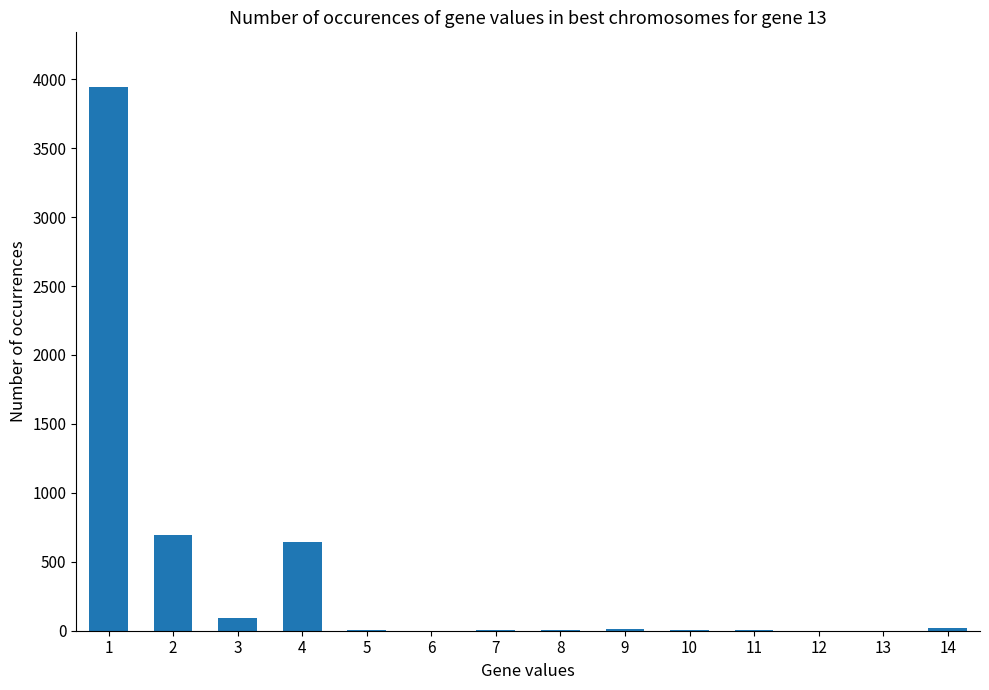

The value at 4 is 1138. True or false?

False